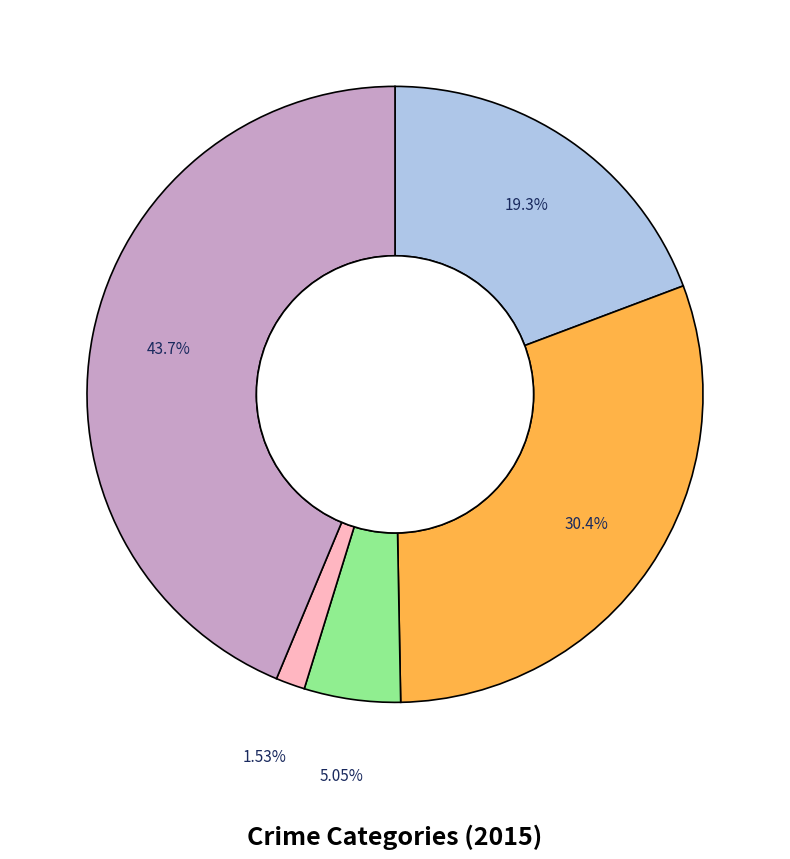

Is there a majority slice in this chart?

No